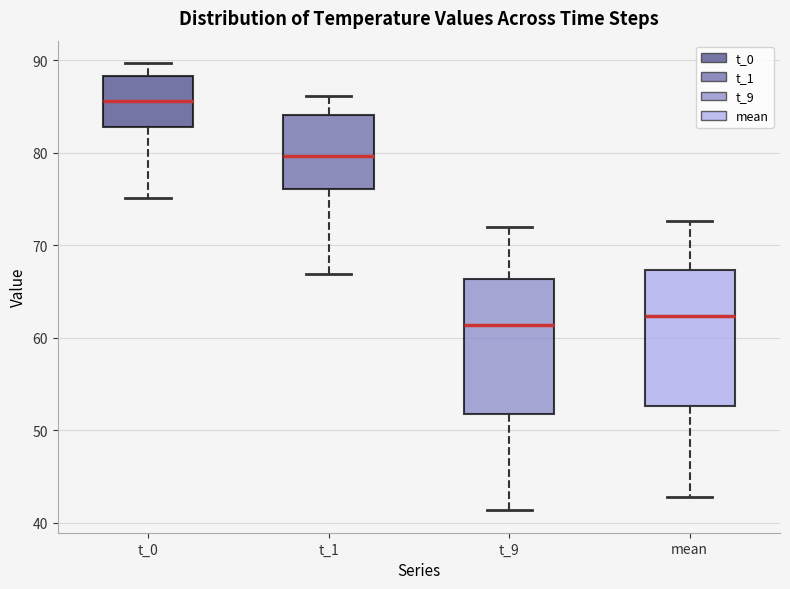

Reading left to right, transcribe this box plot: for each box, give where its median line is, the range the box spans, and where its two whiskers end, as read against the y-axis. The values are not printed on the chart, so give them approximately, as read against the axis.

t_0: median 86, box 83 to 88, whiskers 75 to 90
t_1: median 80, box 76 to 84, whiskers 67 to 86
t_9: median 61, box 52 to 66, whiskers 41 to 72
mean: median 62, box 53 to 67, whiskers 43 to 73